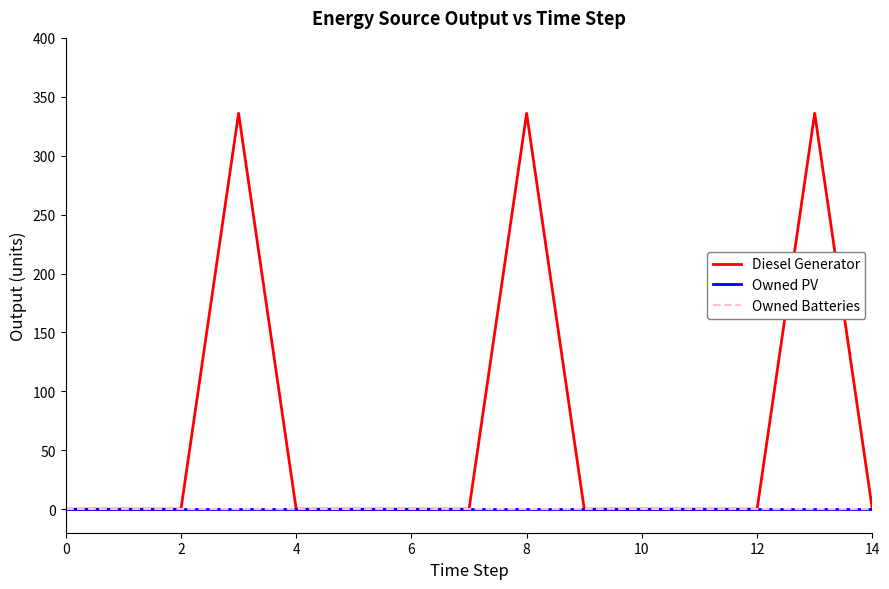

What is the maximum value shown in the chart?

336